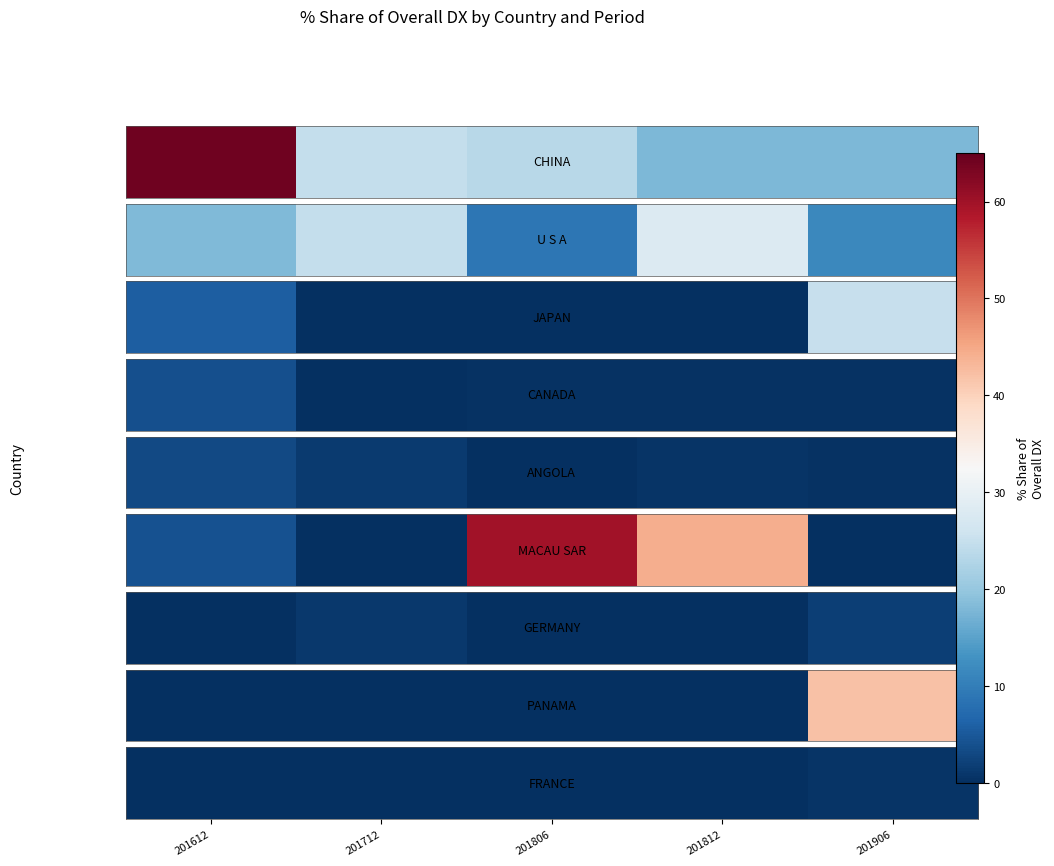

Is it true that the value at 201806 is -0.3?

False